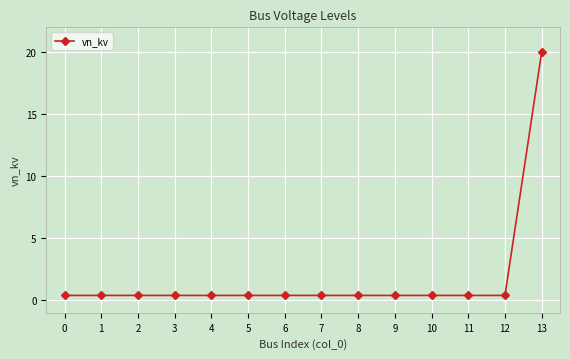

Which category has the highest value across all series?

13